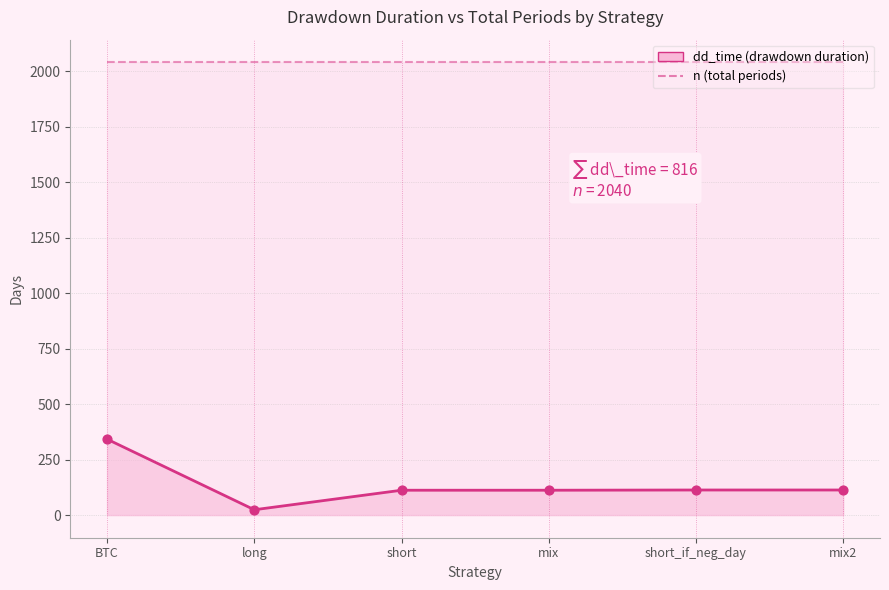

What is the total value across all series at n?

12240